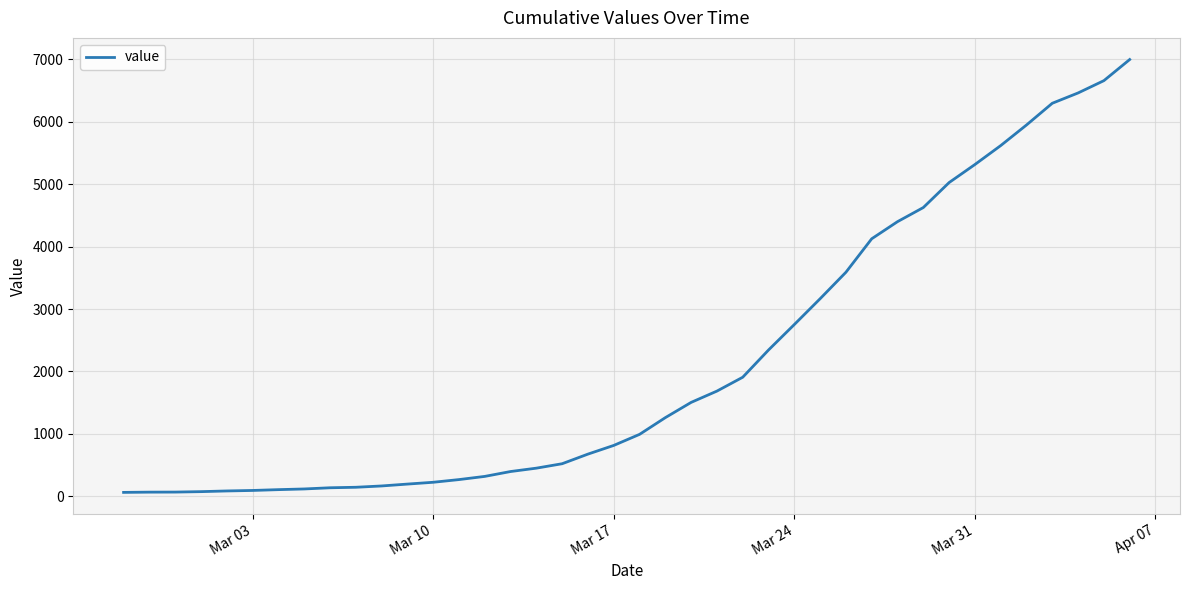

What is the greatest value displayed?

6995